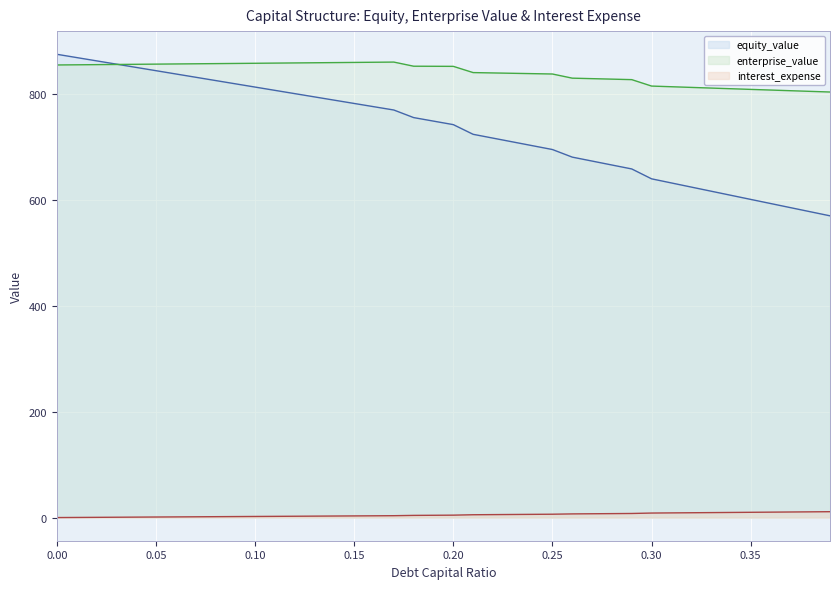

List the series in order of their peak value, highest first.

debt_capital, enterprise_value, equity_value